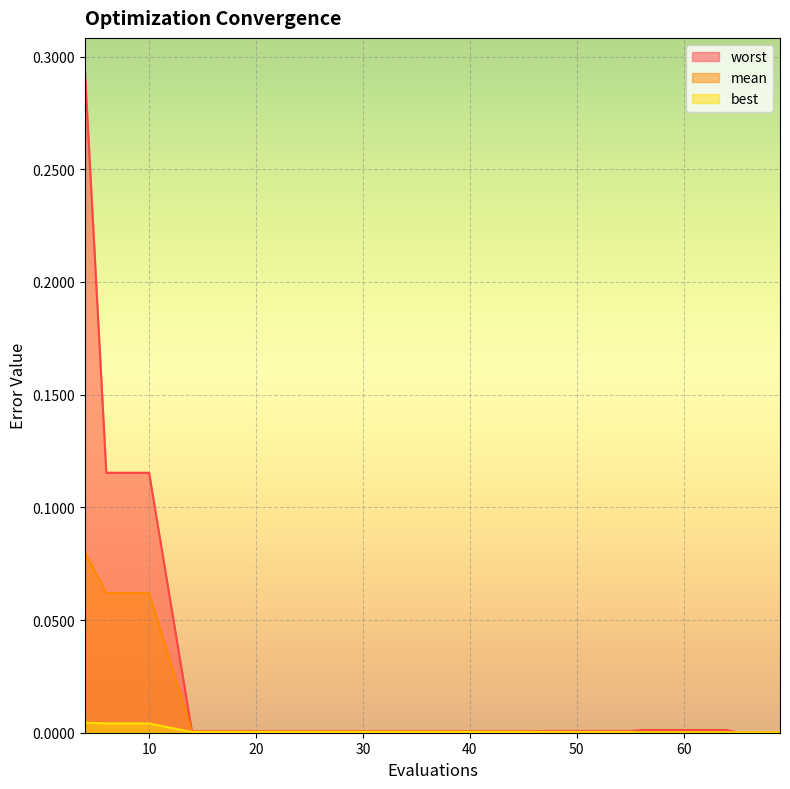

Reading left to right, extract all data points from this chart.

mean: 0.1	0.1	0.1	0.0	0.0	0.0	0.0	0.0	0.0	0.0	0.0	0.0	0.0	0.0	0.0	0.0	0.0	0.0	0.0	0.0
best: 0.0	0.0	0.0	0.0	0.0	0.0	0.0	0.0	0.0	0.0	0.0	0.0	0.0	0.0	0.0	0.0	0.0	0.0	0.0	0.0
worst: 0.3	0.1	0.1	0.0	0.0	0.0	0.0	0.0	0.0	0.0	0.0	0.0	0.0	0.0	0.0	0.0	0.0	0.0	0.0	0.0